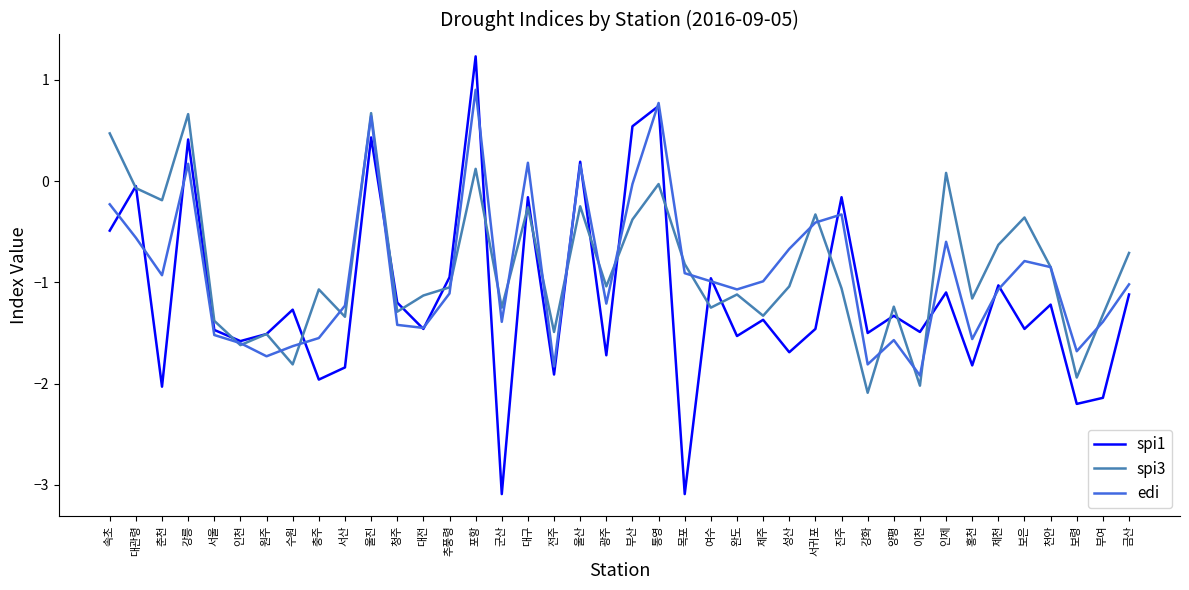

What position from the right is 울진?

30